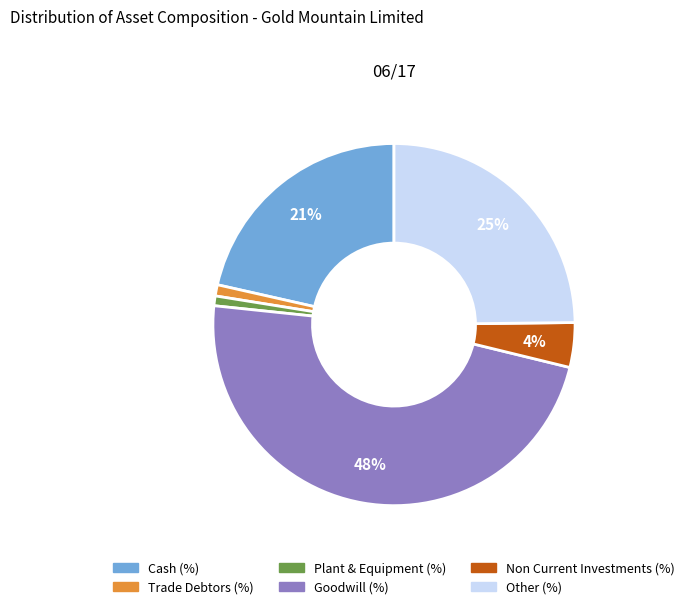

To the nearest percent, what is the average slice percentage?

17%